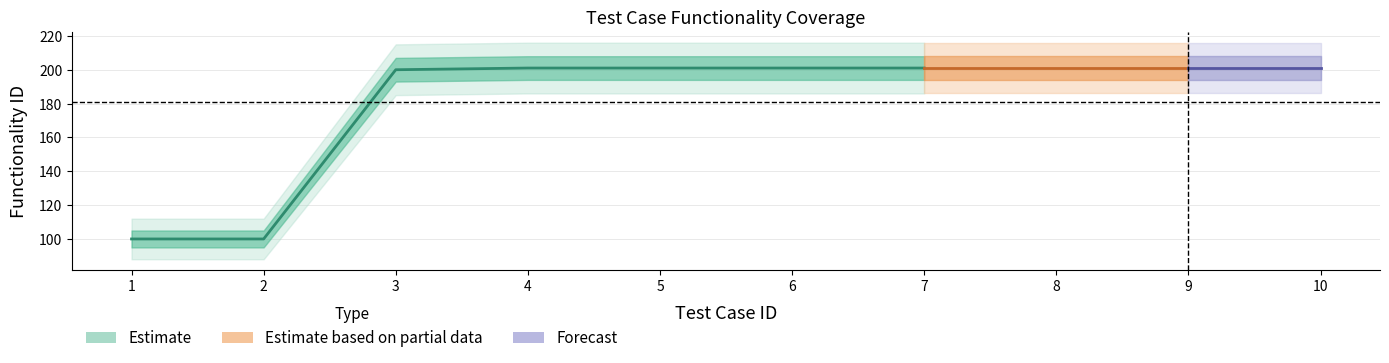

Approximately how many times larger is the value at 9 compared to 1?

2.0